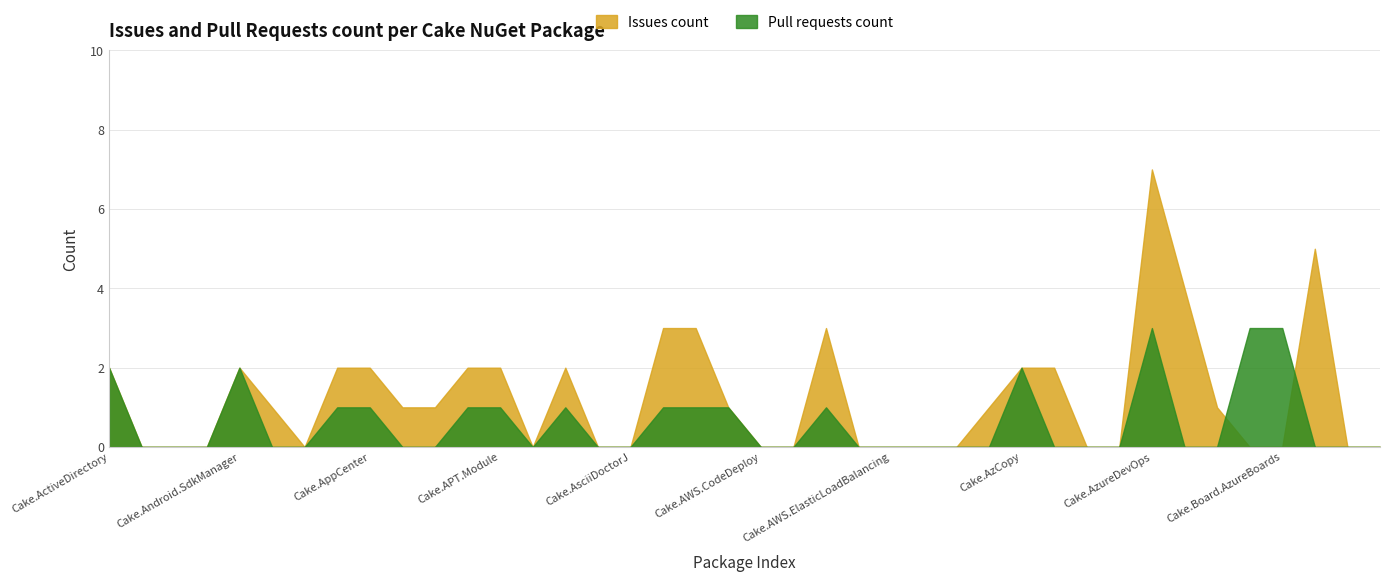

Which series ends up on top after the final intersection of Pull requests count and Issues count?

Issues count